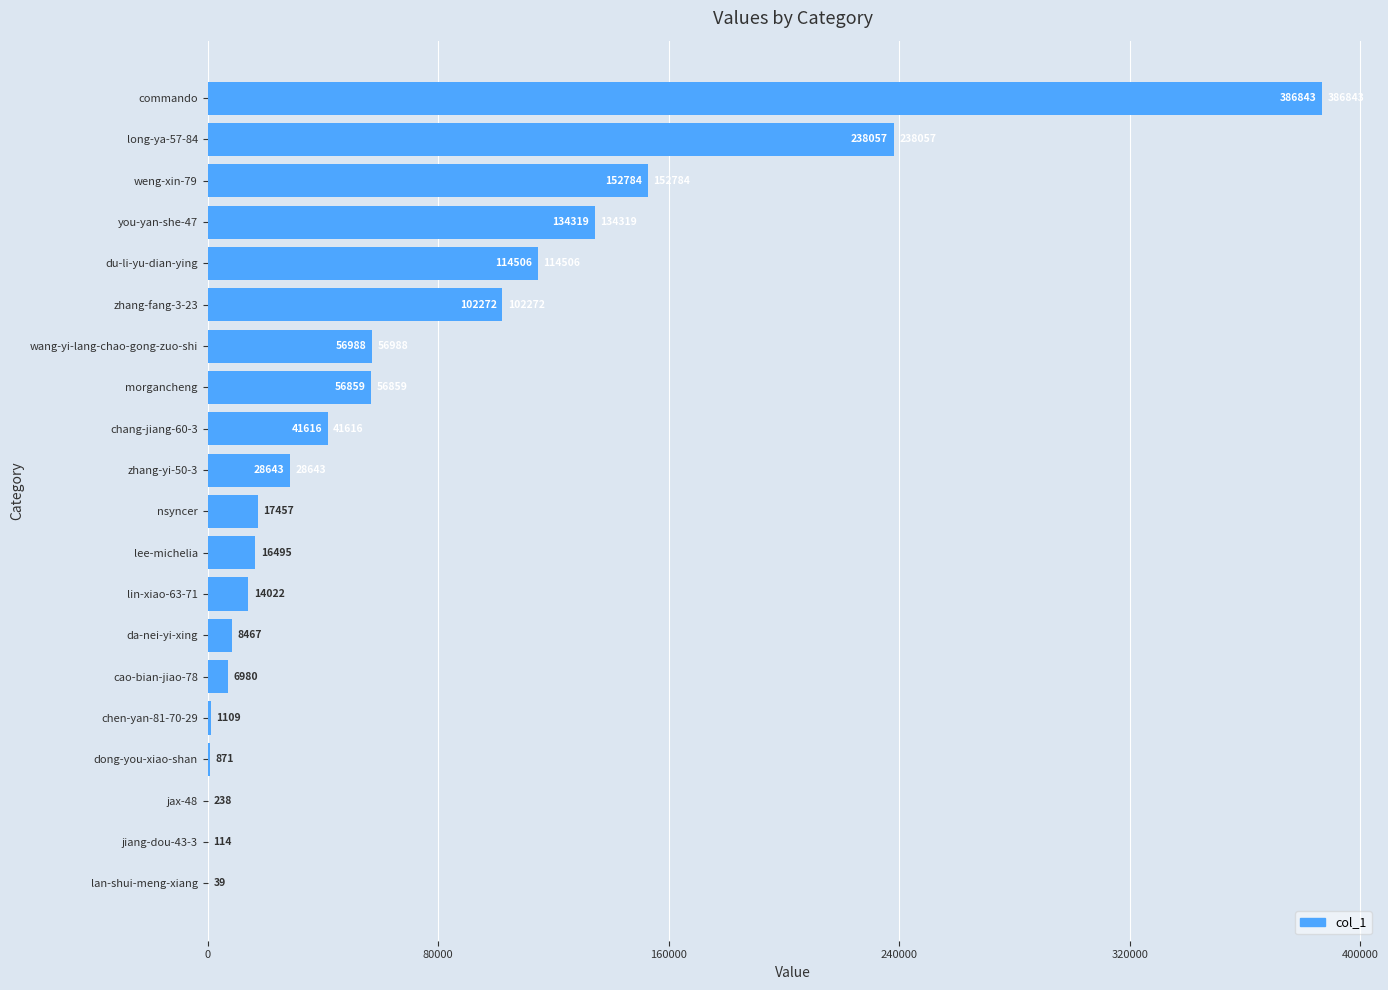

Which label corresponds to the largest value in the chart?

commando